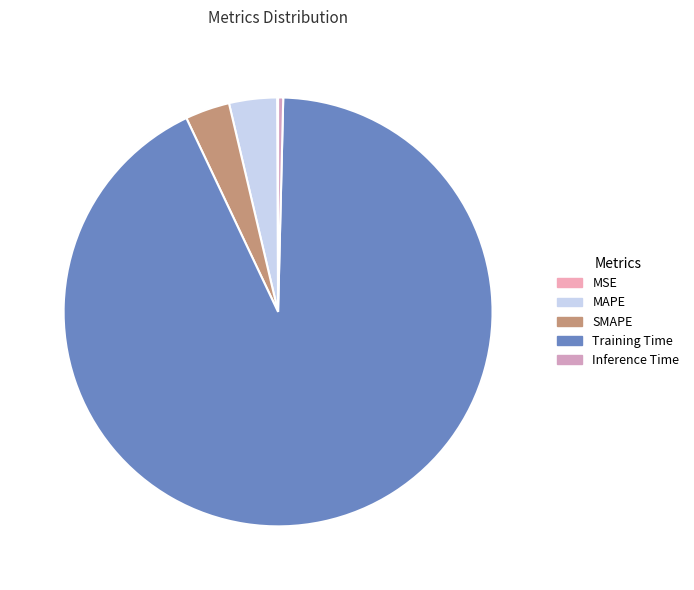

To the nearest percent, what is the difference between the SMAPE and Training Time slice percentages?

89%